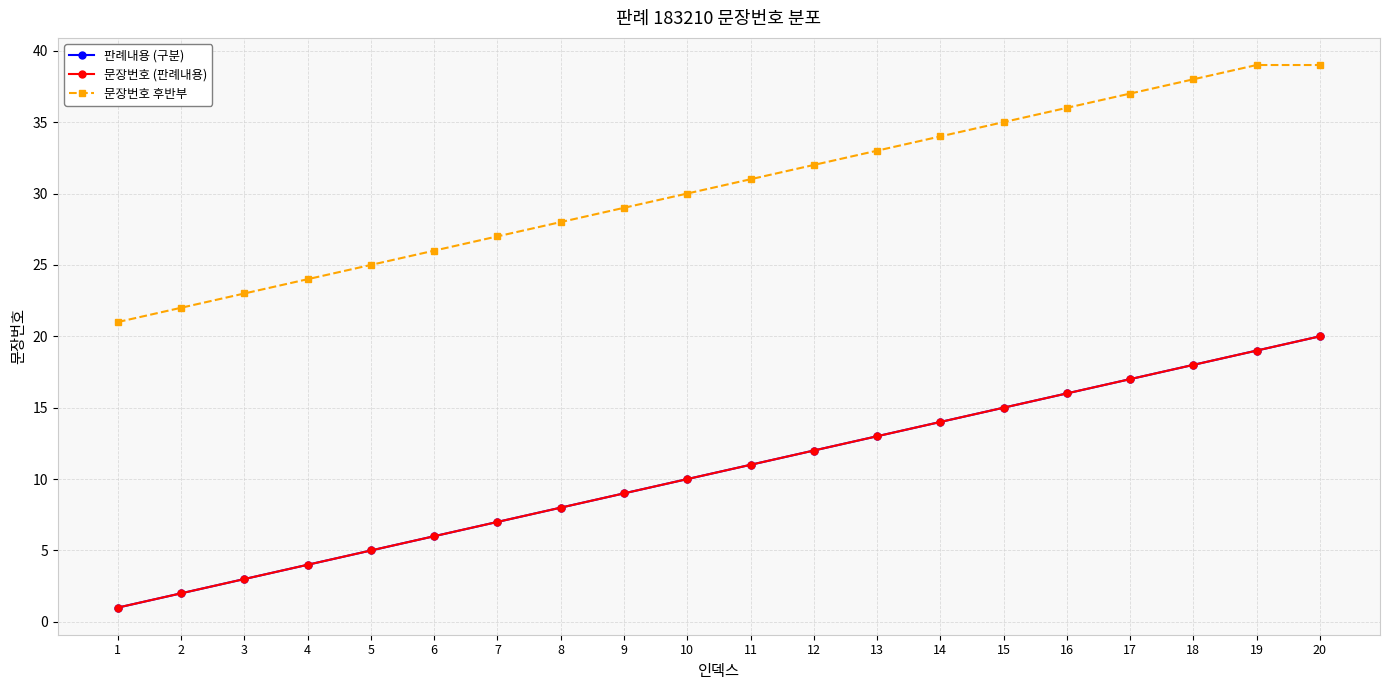

Which series has the widest spread of values?

판례내용 (구분)